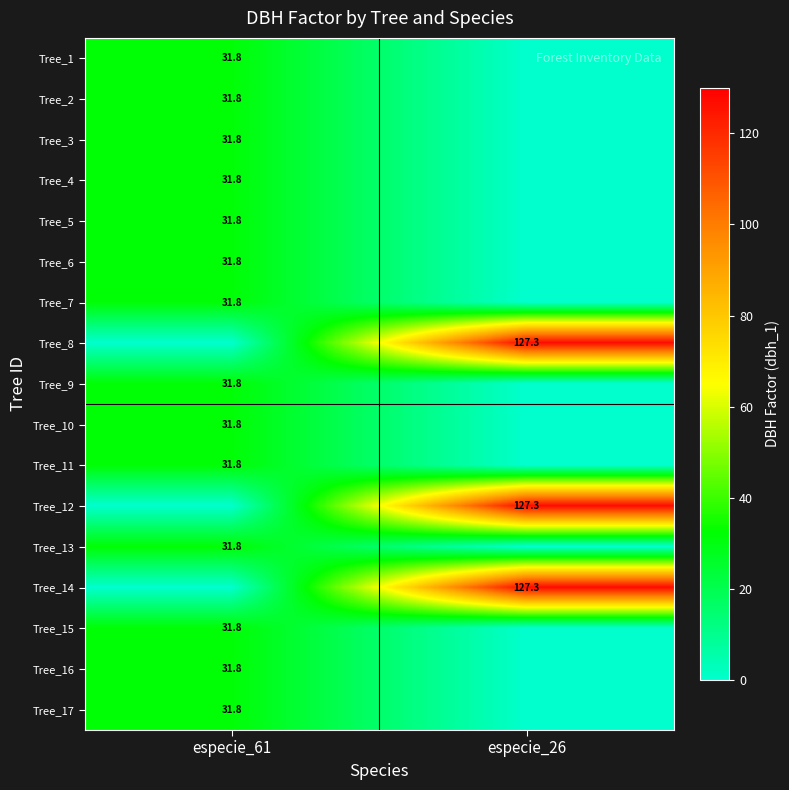

What is the spread (max minus min) of values at especie_26?

127.3